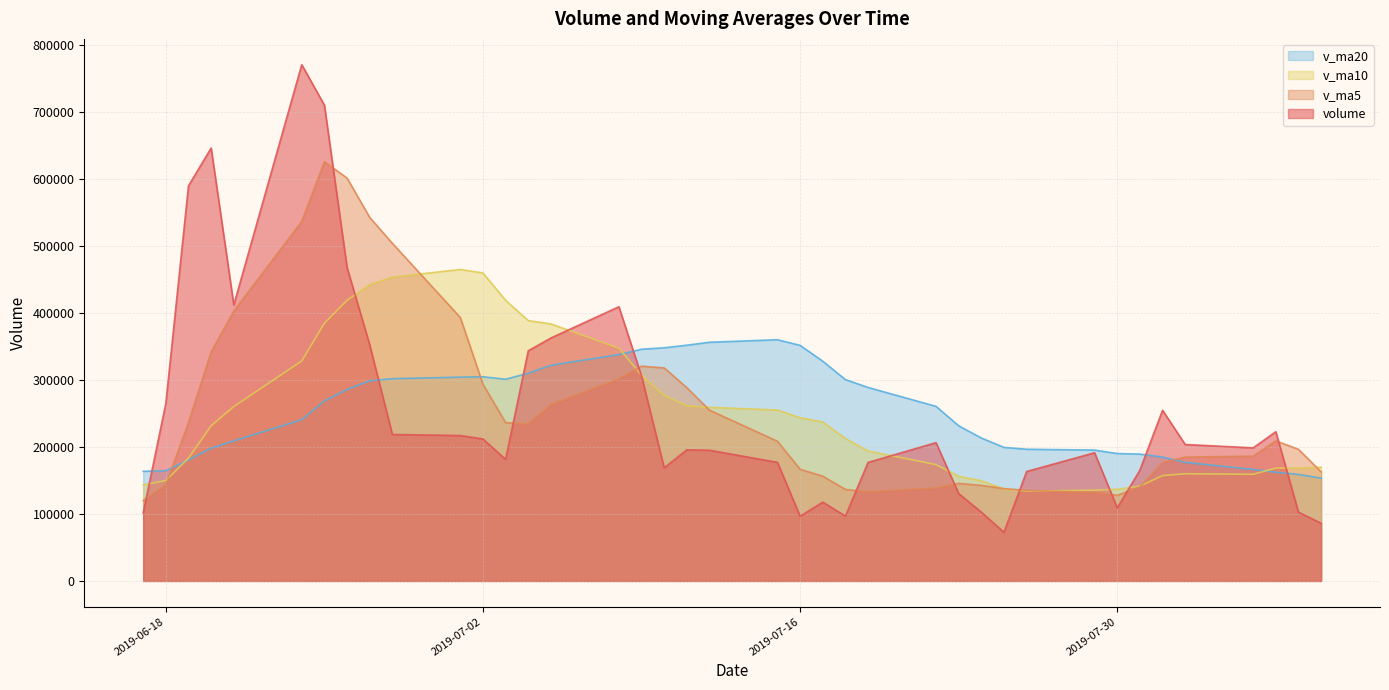

What is the average value of the volume series?

256213.9